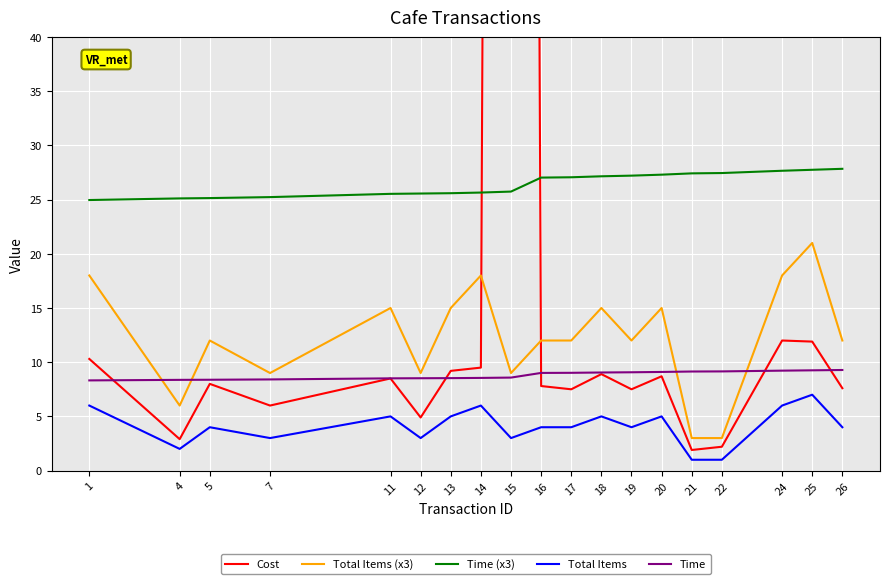

What is the smallest value displayed?

1.0